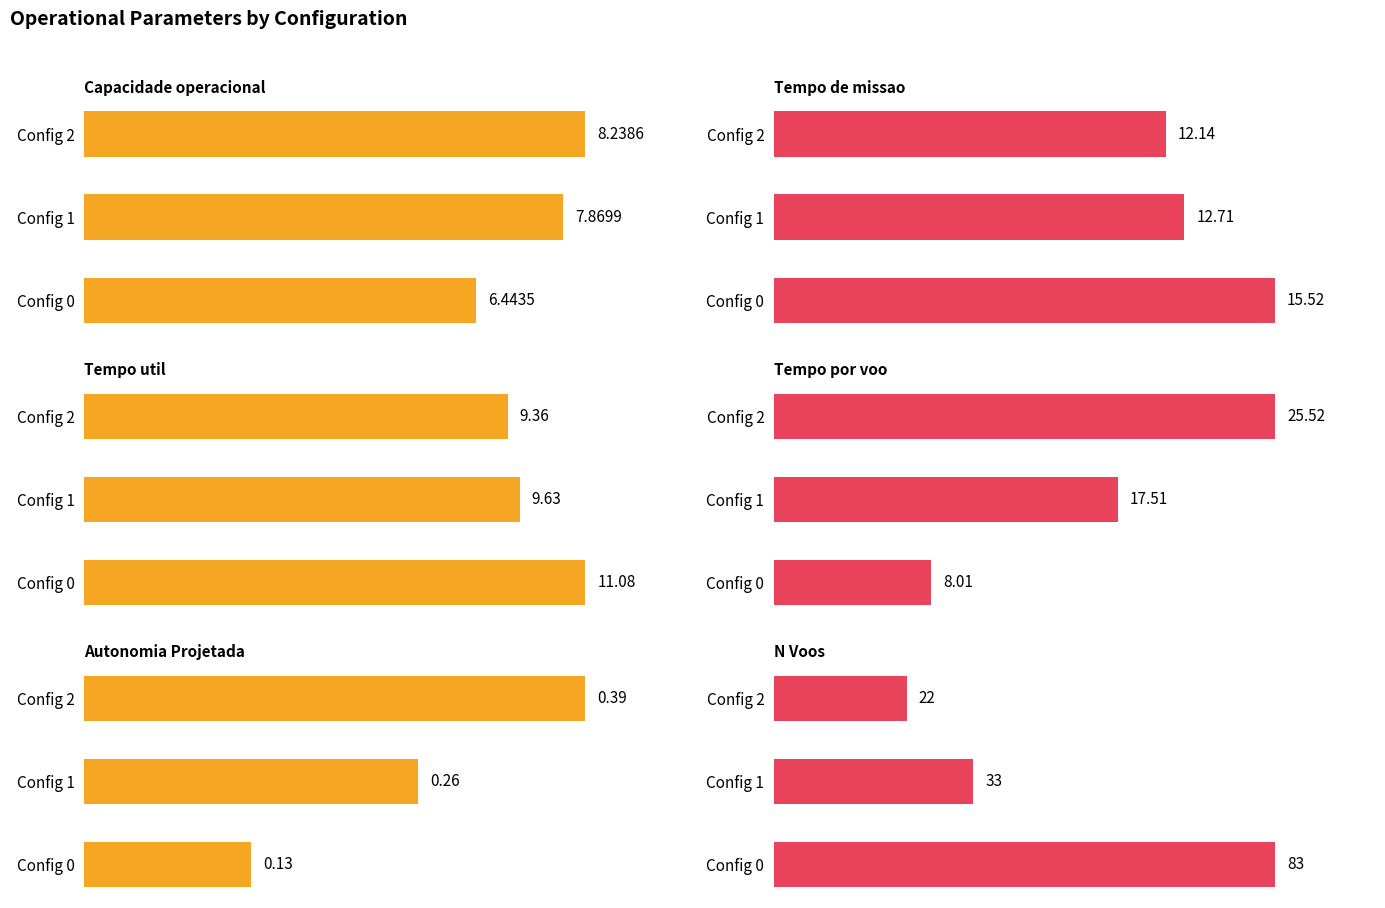

Between Config 0 and Config 2, which series saw the biggest shift?

N Voos